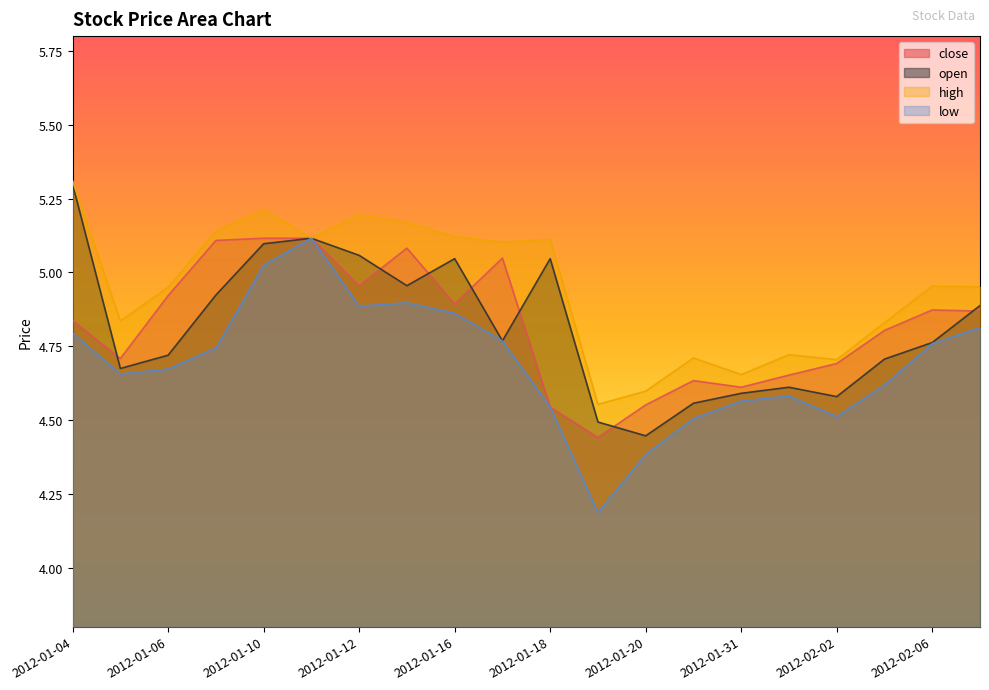

What is the value of the low point at the 9th from the left?

4.9